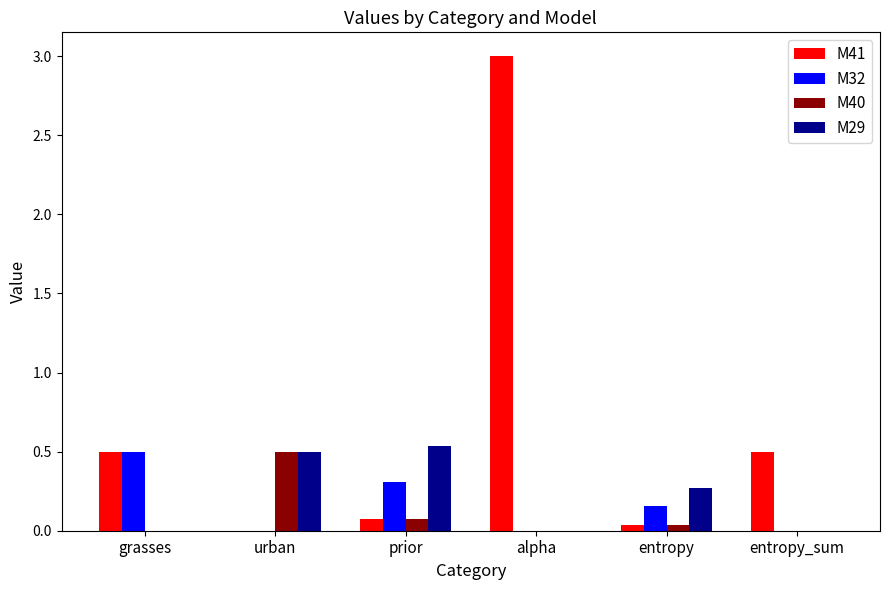

How many groups of bars are there?

6